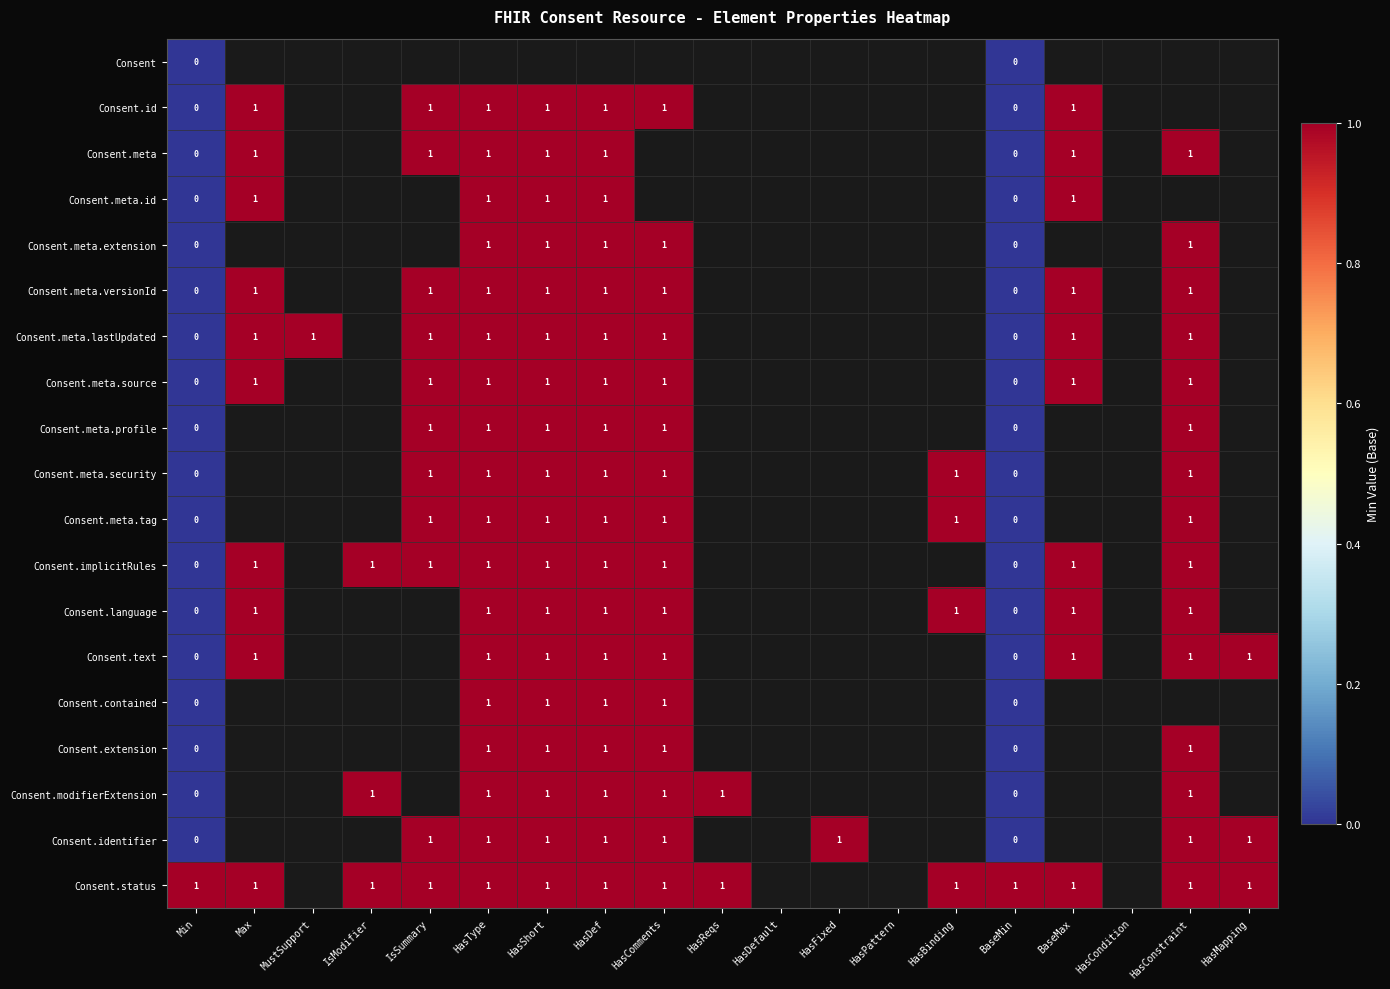

Is the value of Consent.meta.lastUpdated at HasConstraint greater than the value of Consent.modifierExtension at Min?

Yes